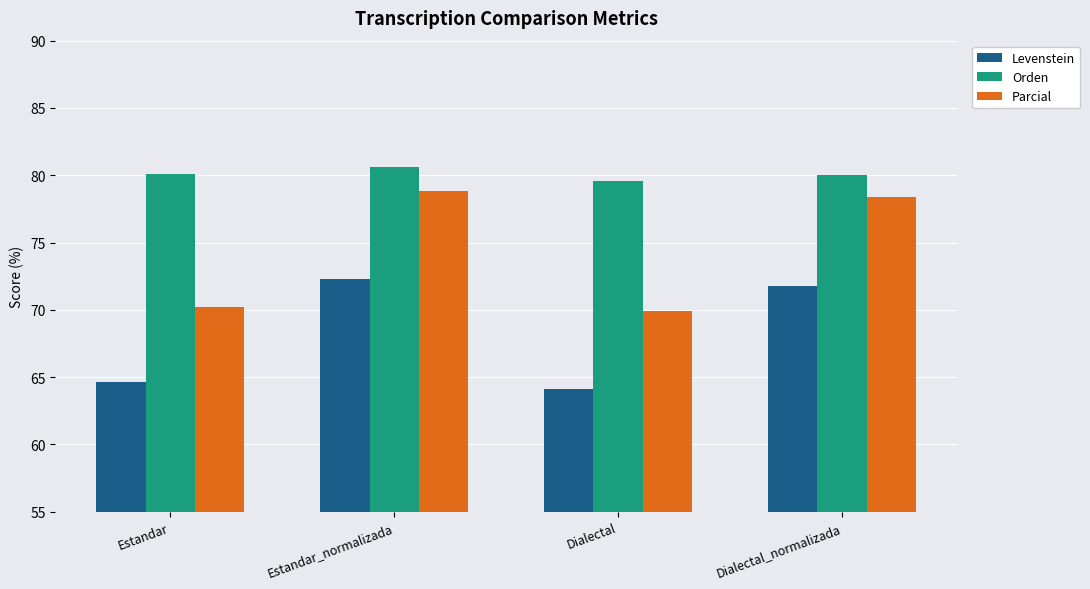

Which series has the widest spread of values?

Parcial